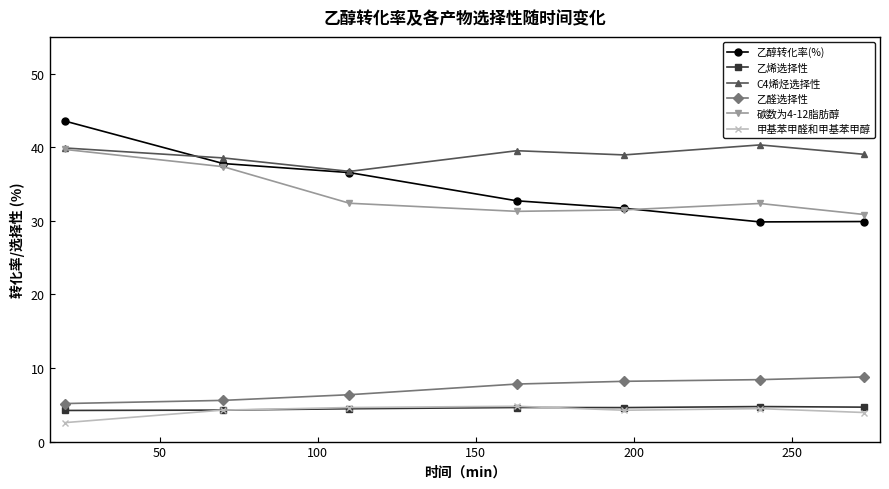

True or false: 乙醇转化率(%) and C4烯烃选择性 intersect in this chart.

True